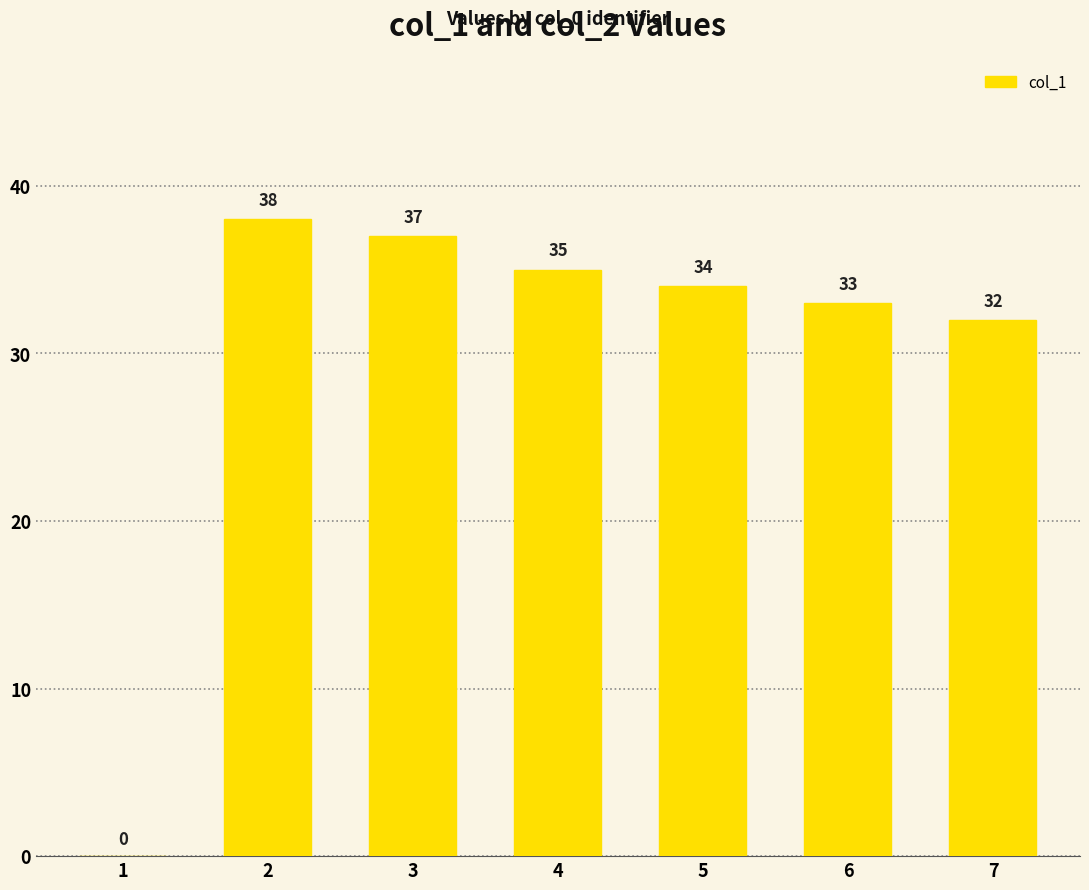

What is the change in value from 2 to 5?

-4